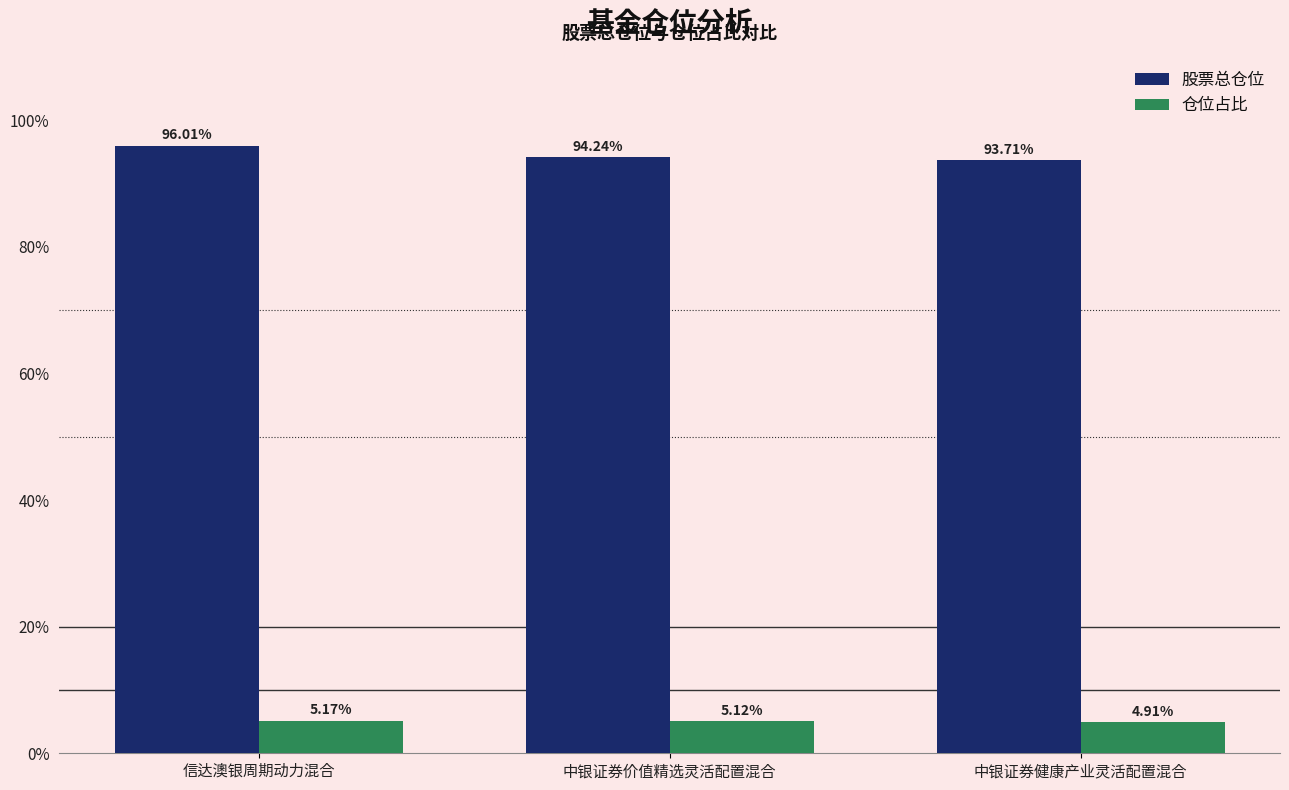

What is the spread (max minus min) of values at 中银证券价值精选灵活配置混合?

89.1